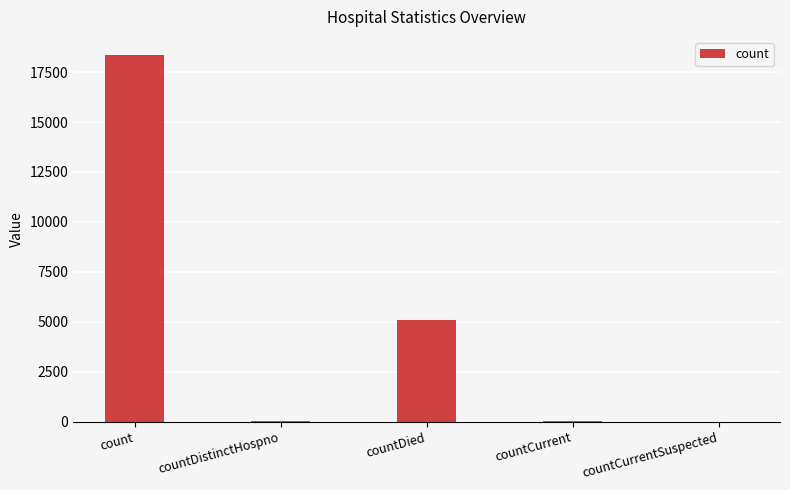

Is it true that the value at countDied is 5089?

True